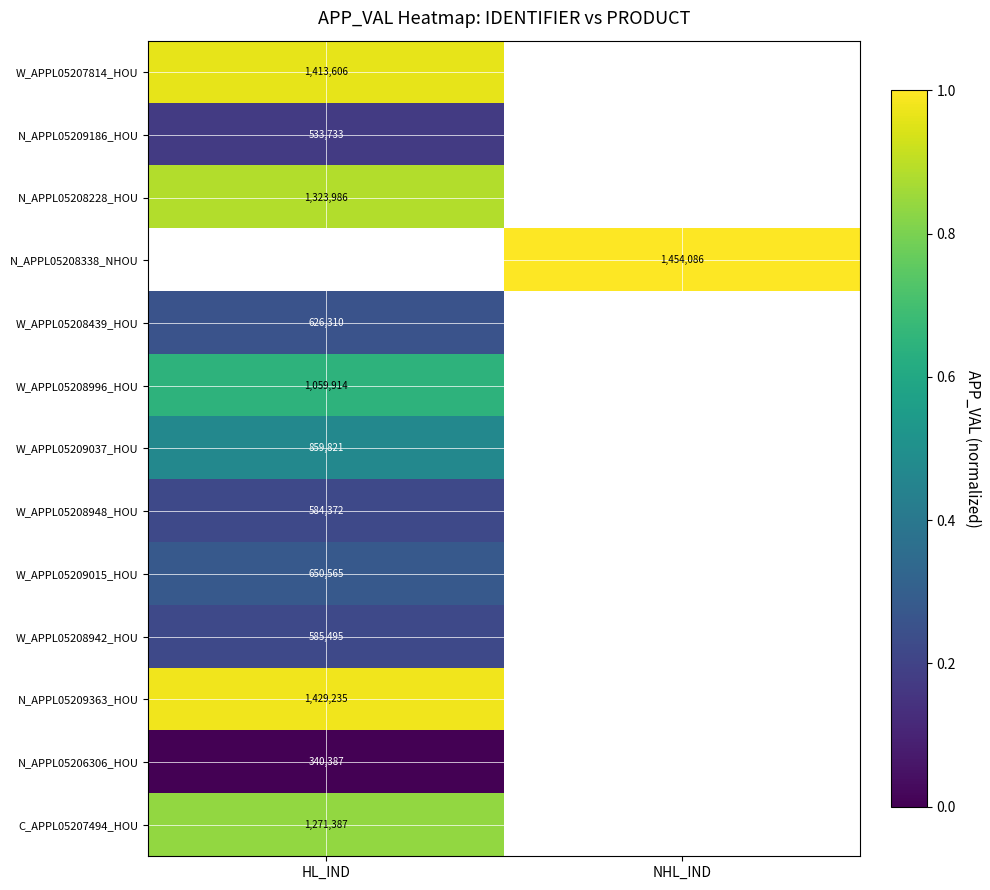

How many categories are shown in the chart?

2